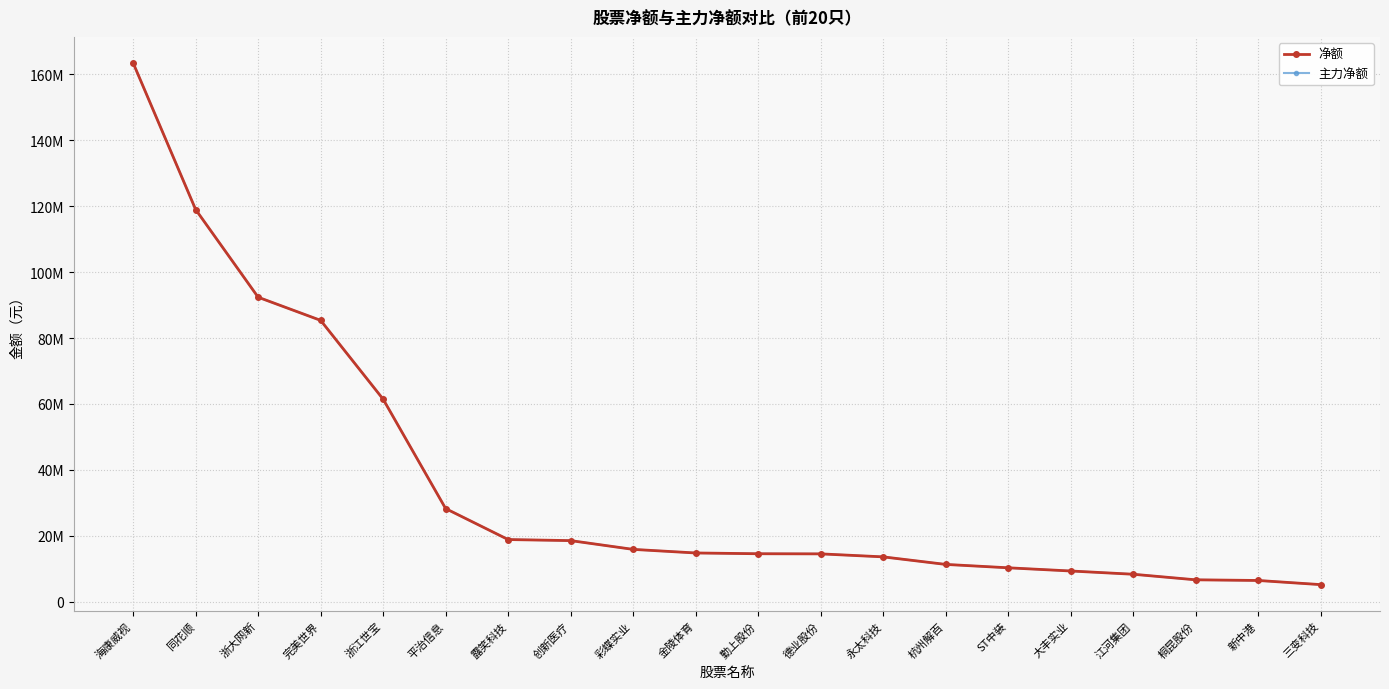

Reading right to left, what are all the values shown in this chart?

净额: 5192739	6449320	6649805	8339149	9327405	10295729	11324341	13612152	14520410	14560120	14793299	15883221	18543492	18866635	28261554	61449868	85365400	92388556	118994468	163462864
主力净额: 5192739	6449320	6649805	8339149	9327405	10295729	11324341	13612152	14520410	14560120	14793299	15883221	18543492	18866635	28261554	61449868	85365400	92388556	118994468	163462864